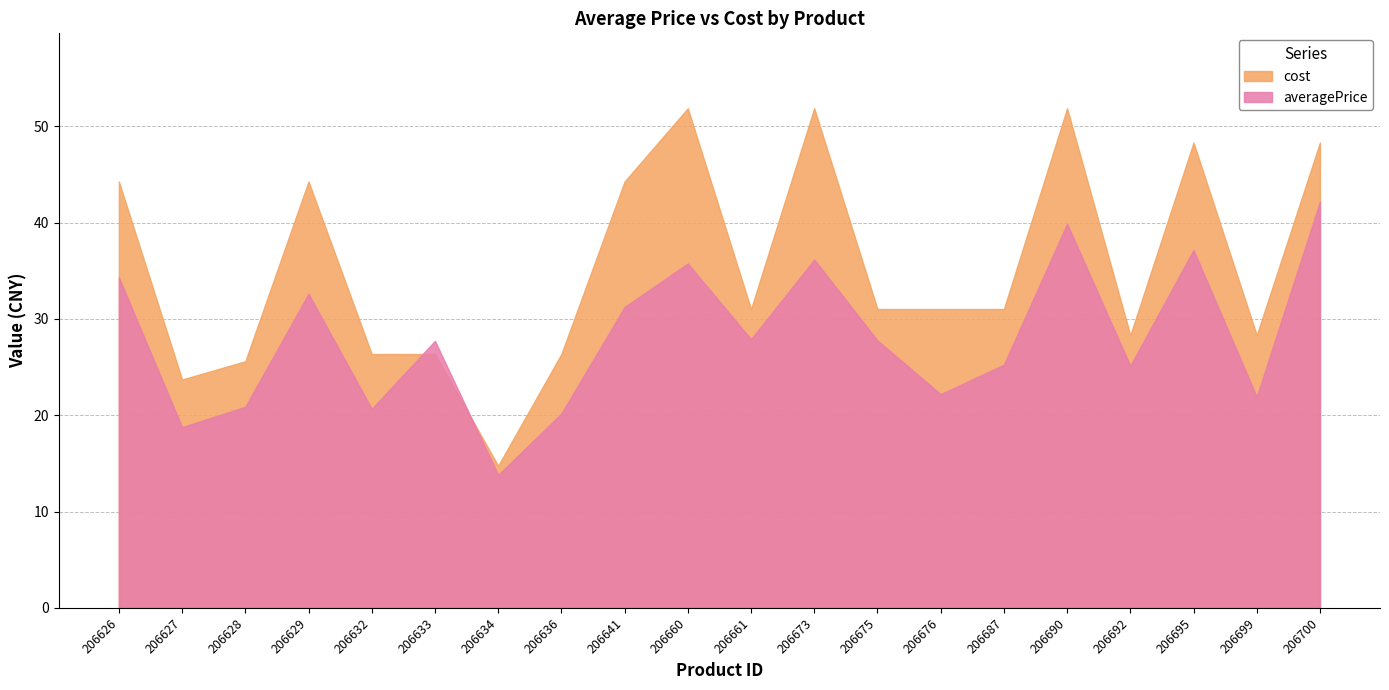

What is the difference between the highest and lowest values at 206690?

12.0